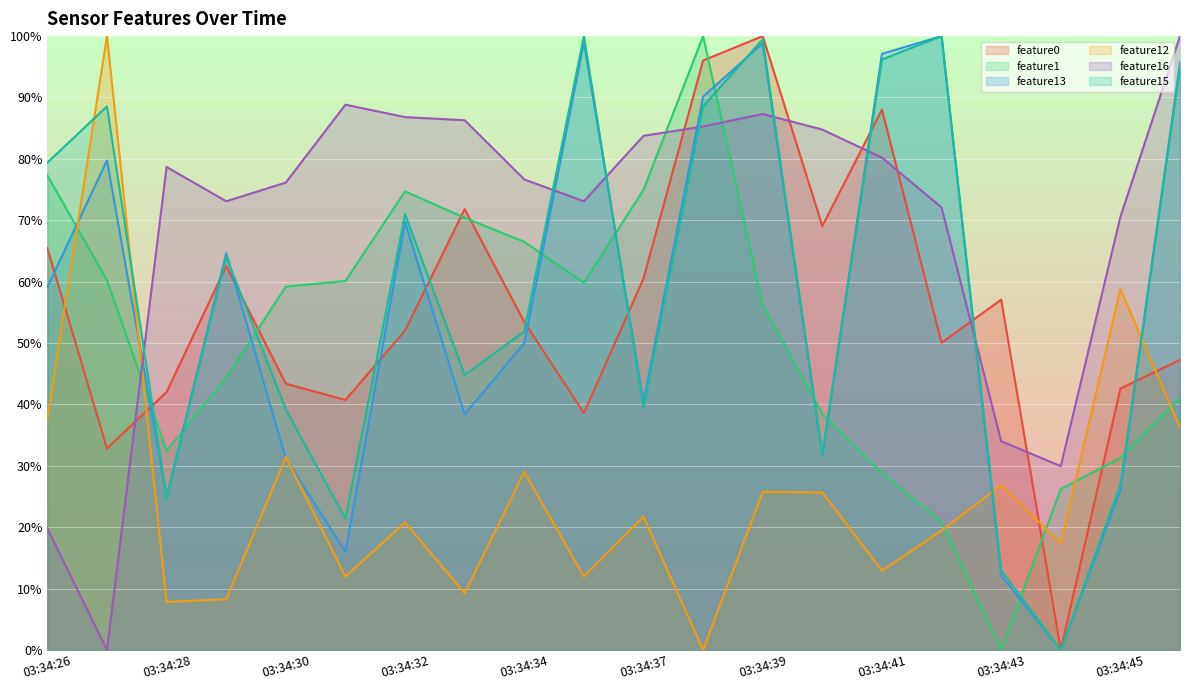

How many categories are shown in the chart?

20